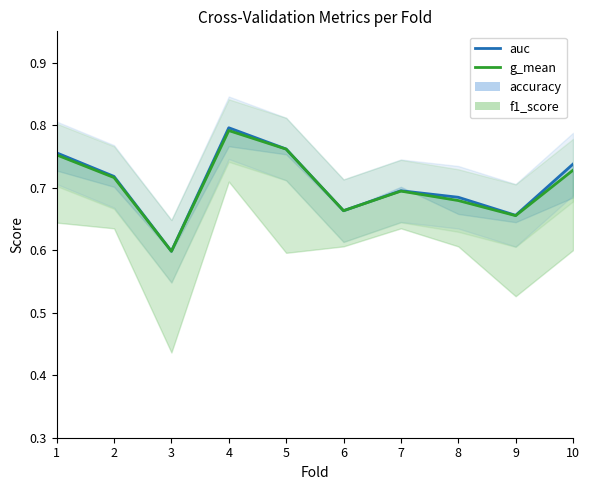

True or false: auc and g_mean cross at least once.

False